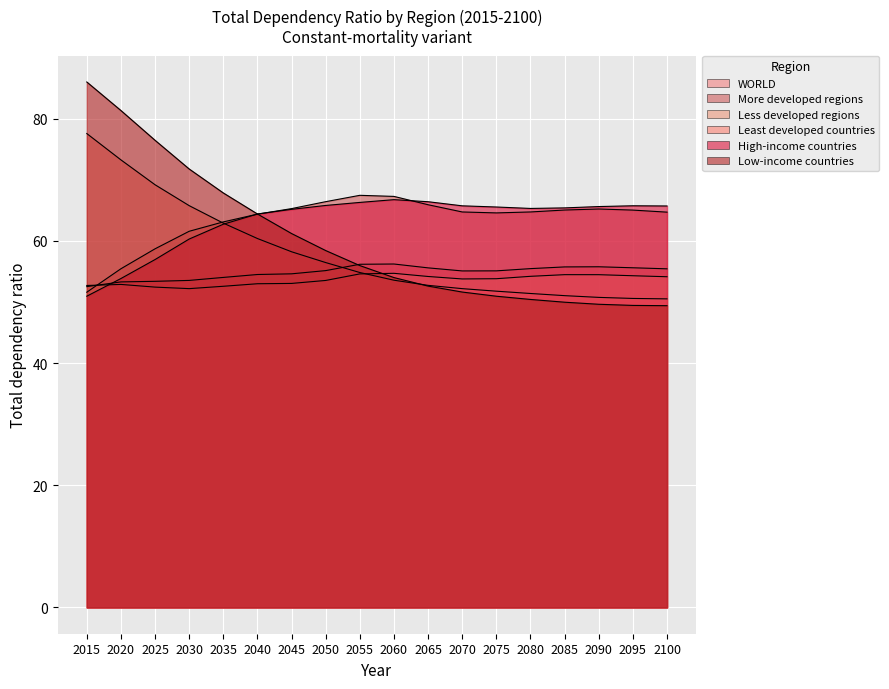

Where is High-income countries nearest to the value 58?

2025